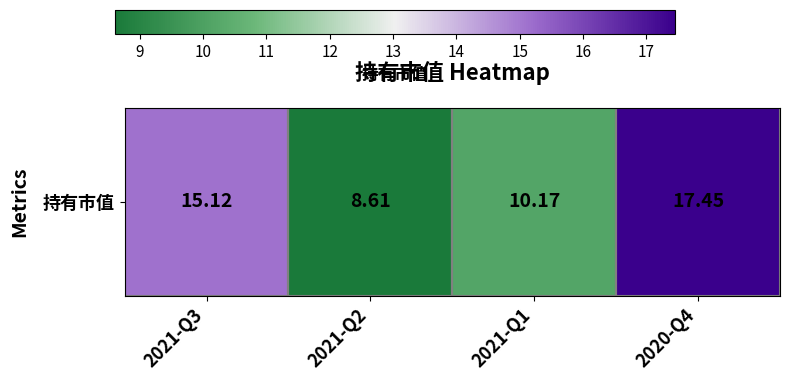

List the labels in order of value, smallest first.

2021-Q2, 2021-Q1, 2021-Q3, 2020-Q4